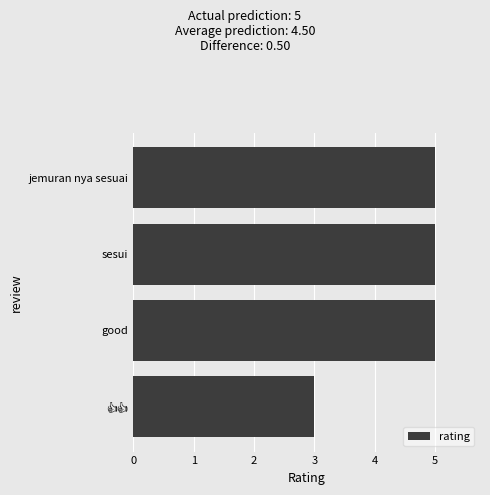

Reading bottom to top, what are all the values shown in this chart?

3	5	5	5